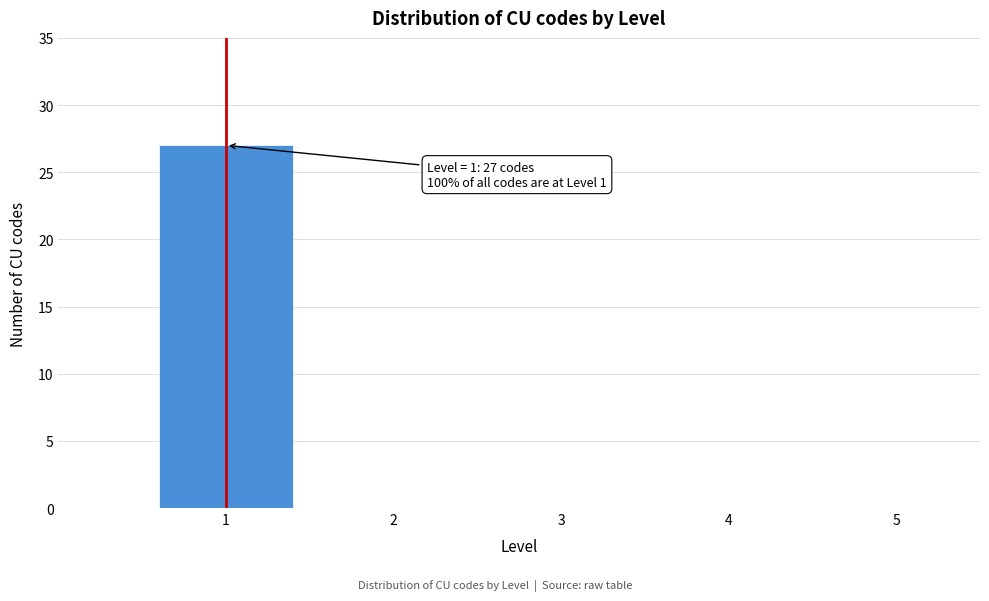

Reading left to right, what are all the values shown in this chart?

1=27	2=0	3=0	4=0	5=0